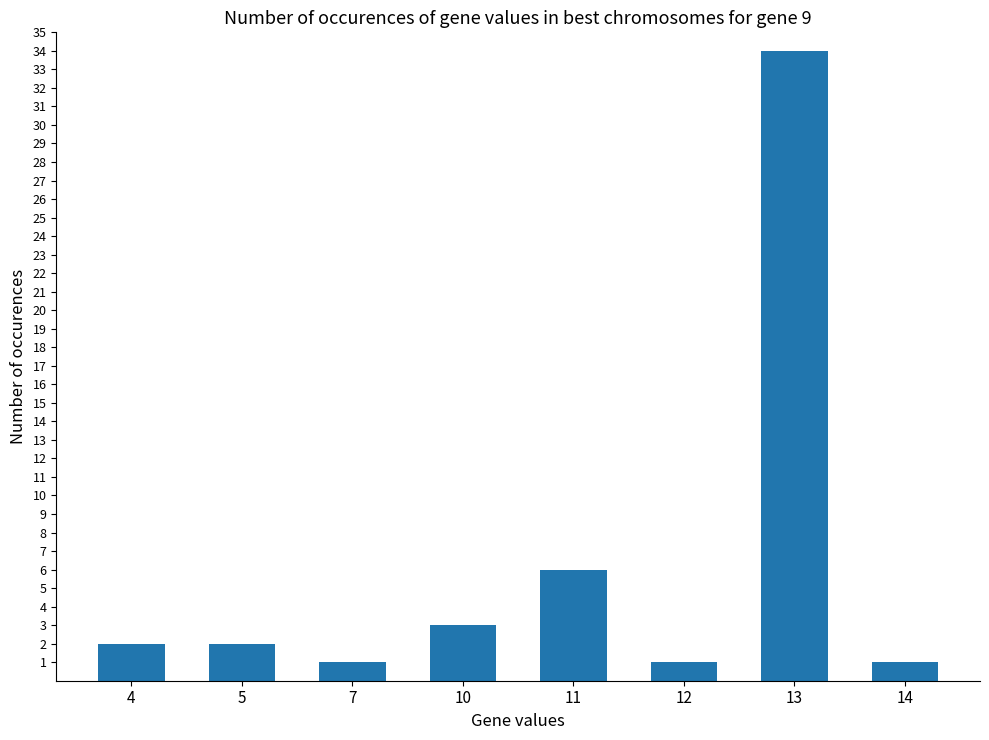

Where is the data nearest to the value 17?

11